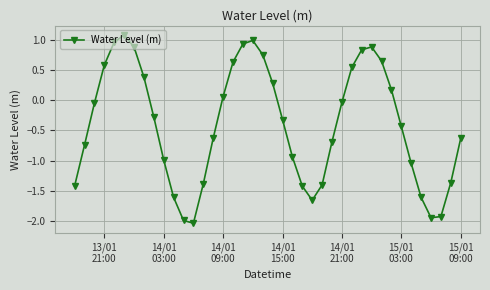

What is the sum of all values?

-15.9